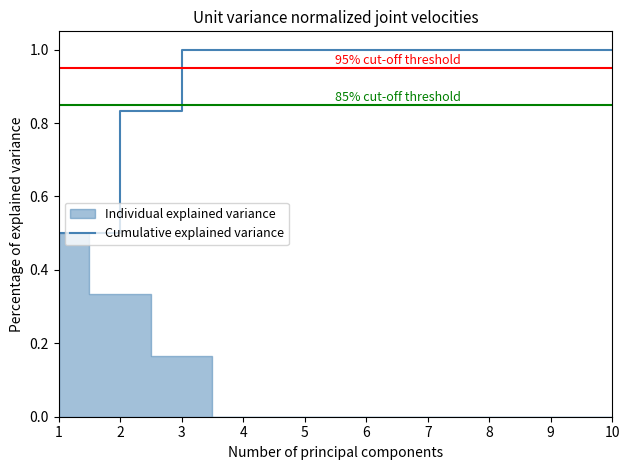

Which category has the highest value across all series?

3